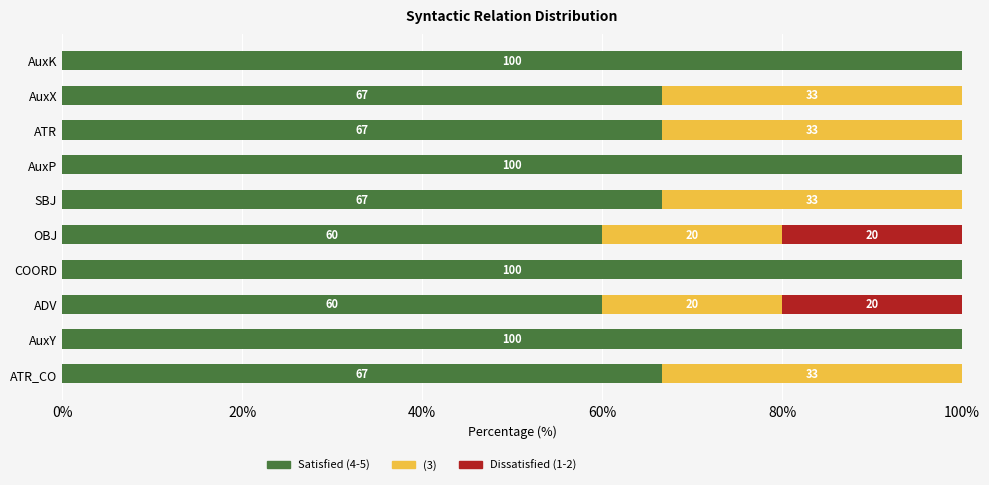

The Satisfied (4-5) series shows 100.0 at AuxP. True or false?

True